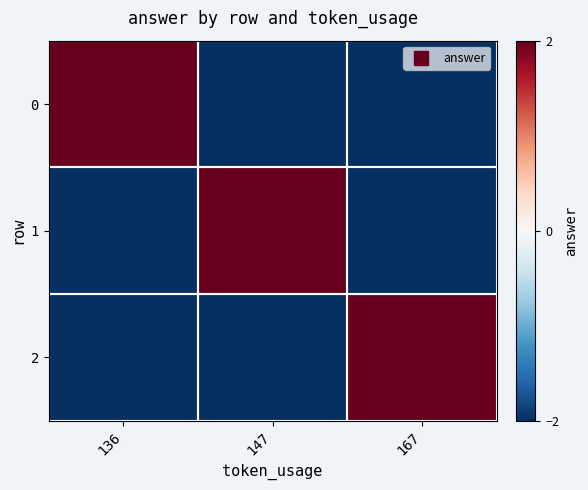

What is the smallest value displayed?

-2